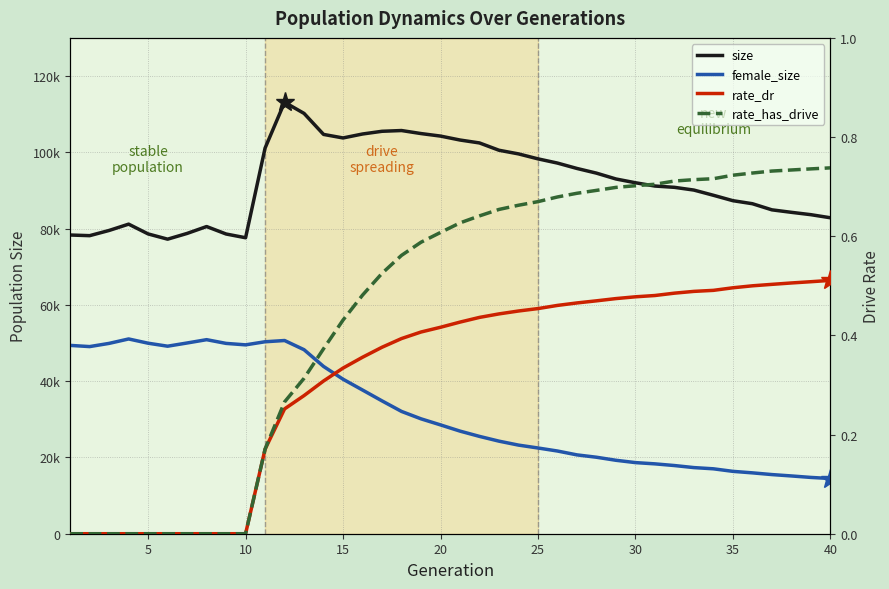

Which series has the largest range (max minus min)?

female_size